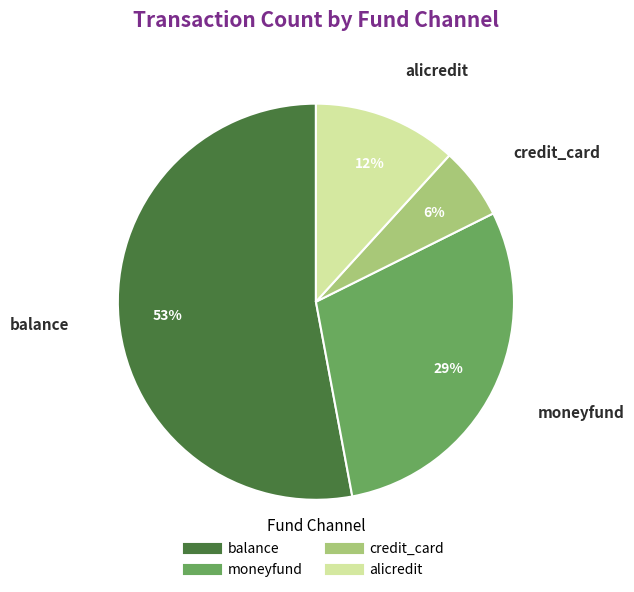

Which has a higher value, moneyfund or balance?

balance